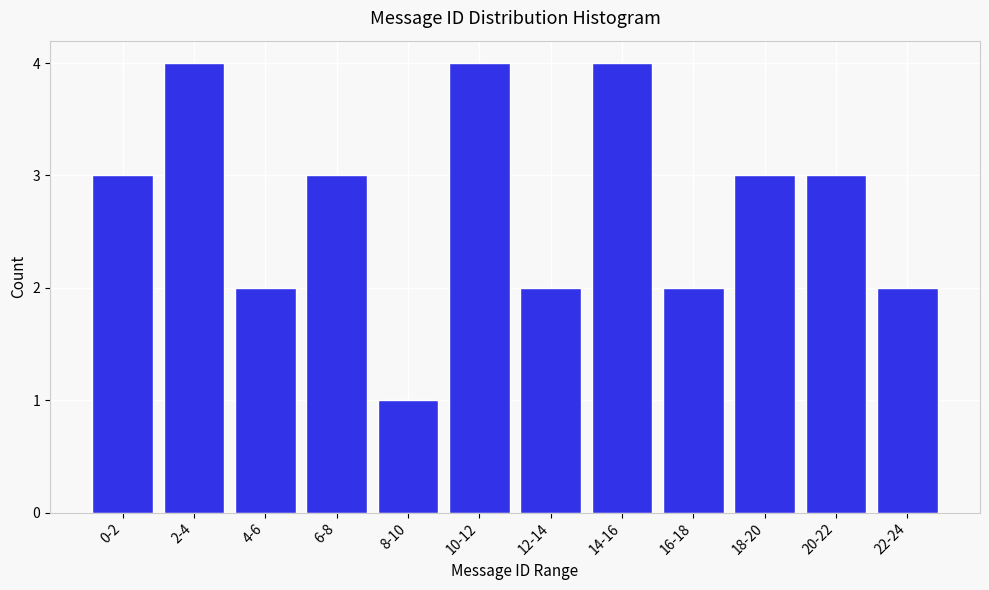

Reading left to right, what are all the values shown in this chart?

3	4	2	3	1	4	2	4	2	3	3	2